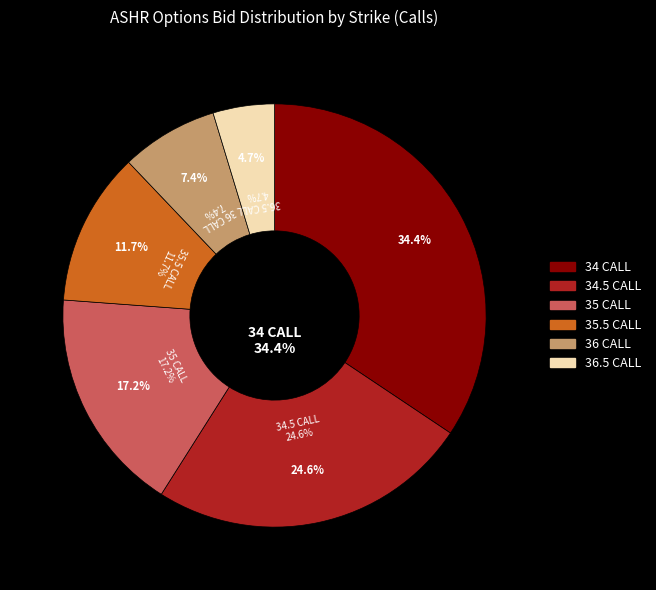

How many slices are in this pie chart?

6